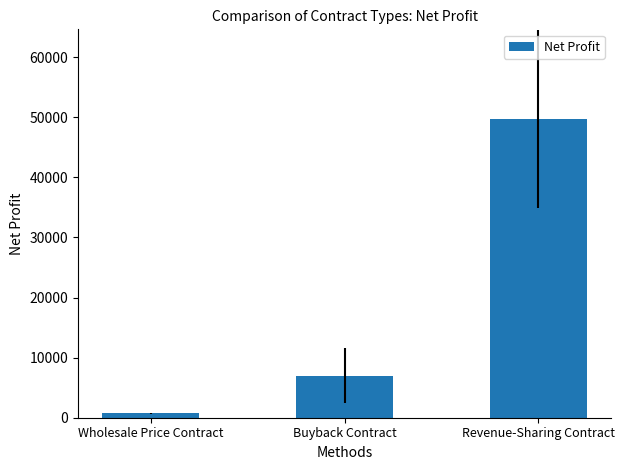

The chart shows a value of 10712.3 at Revenue-Sharing Contract. True or false?

False